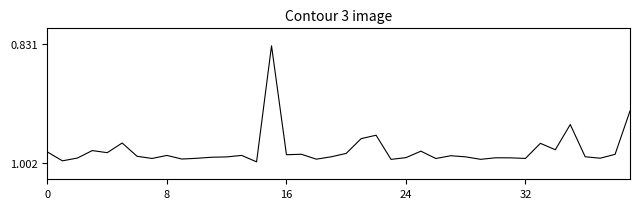

Reading left to right, transcribe all the data shown in this chart.

1.0	1.0	1.0	1.0	1.0	1.0	1.0	1.0	1.0	1.0	1.0	1.0	1.0	1.0	1.0	0.8	1.0	1.0	1.0	1.0	1.0	1.0	1.0	1.0	1.0	1.0	1.0	1.0	1.0	1.0	1.0	1.0	1.0	1.0	1.0	0.9	1.0	1.0	1.0	0.9